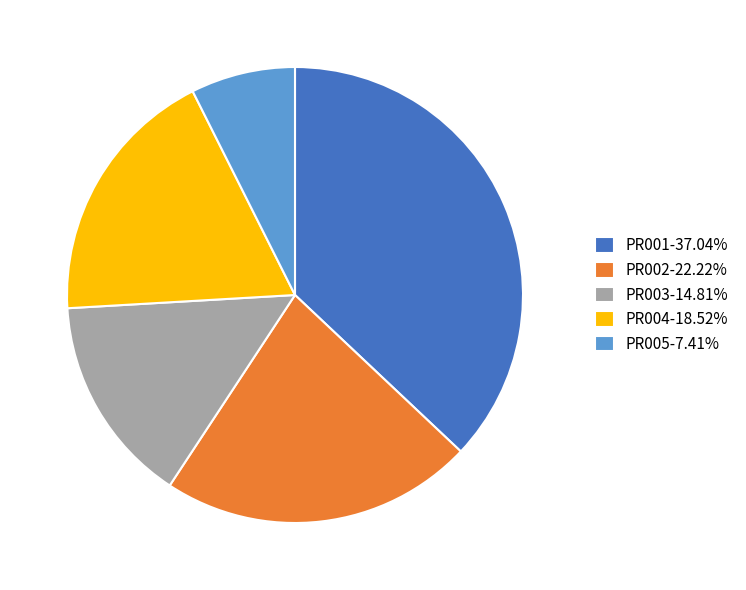

Which category has the biggest portion of the pie?

PR001